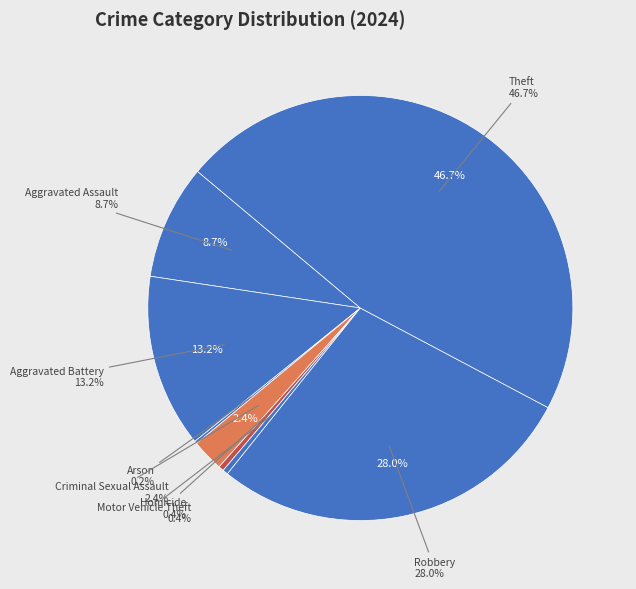

How many segments does this pie chart have?

8